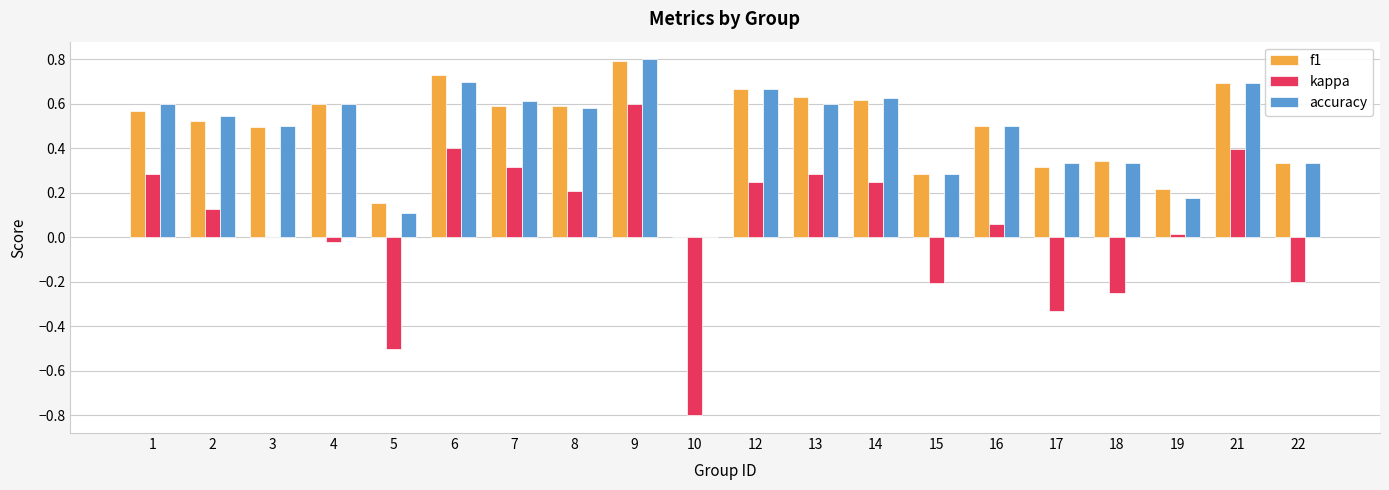

At which label does f1 reach its peak?

9